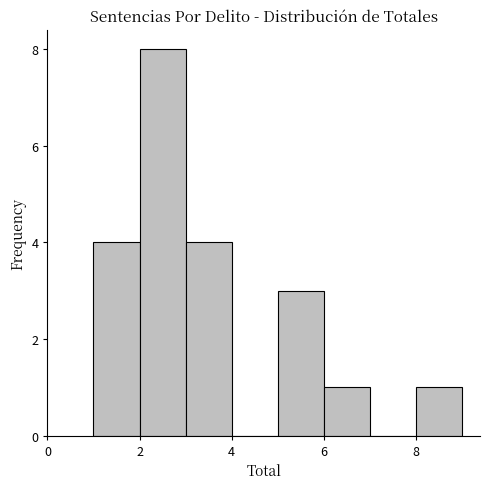

What is the height of the bar covering 6 to 7 on the x-axis? The values are not printed on the chart, so give them approximately, as read against the axis.

1